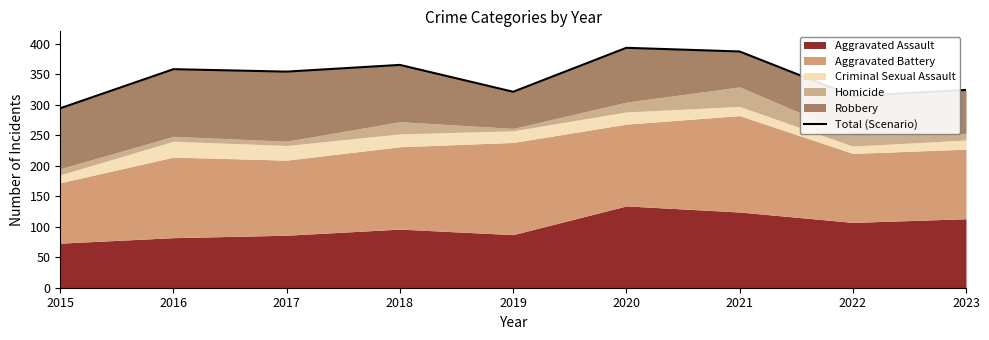

How many data points are above 354?

4